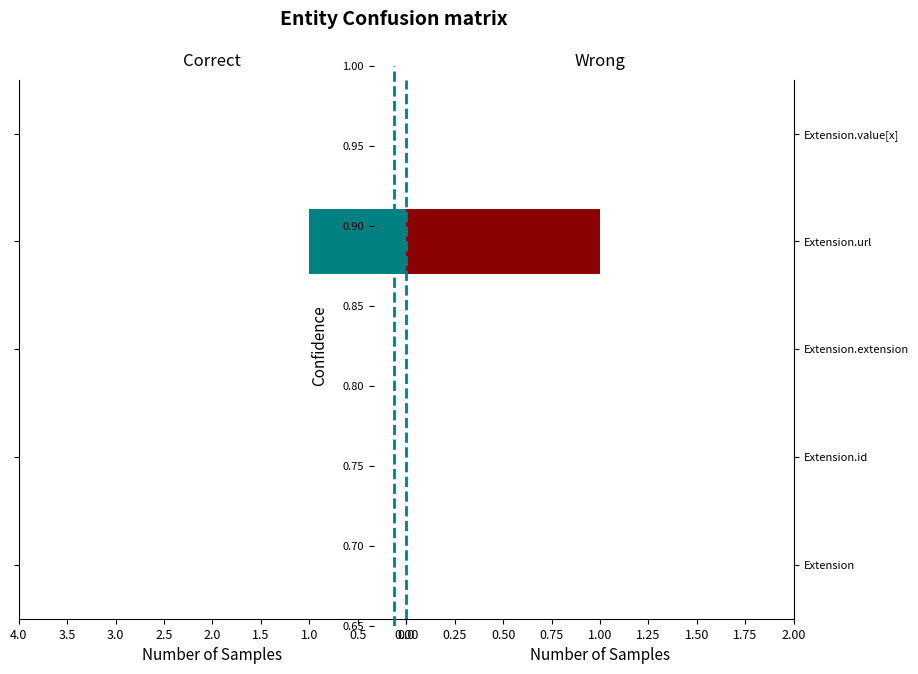

What is the total value across all series at Extension.url?

2